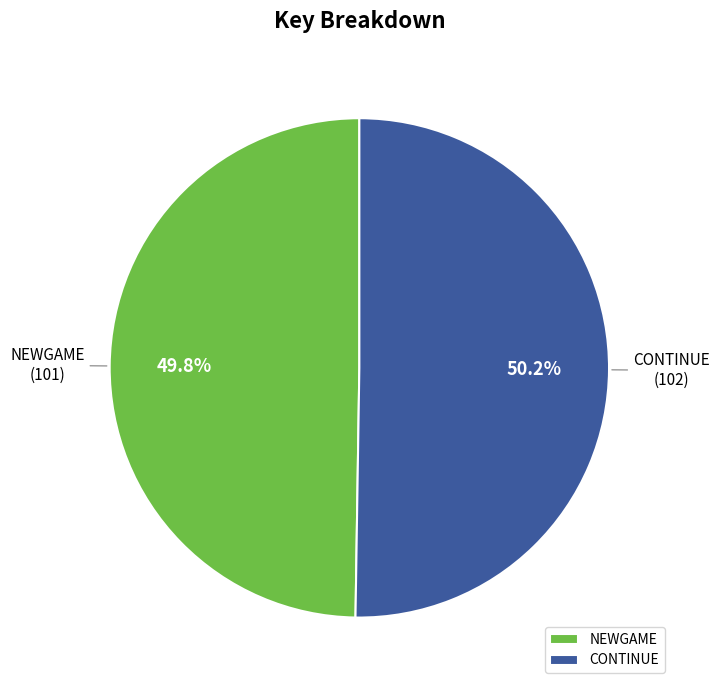

Approximately how many times larger is the value at NEWGAME compared to CONTINUE?

1.0